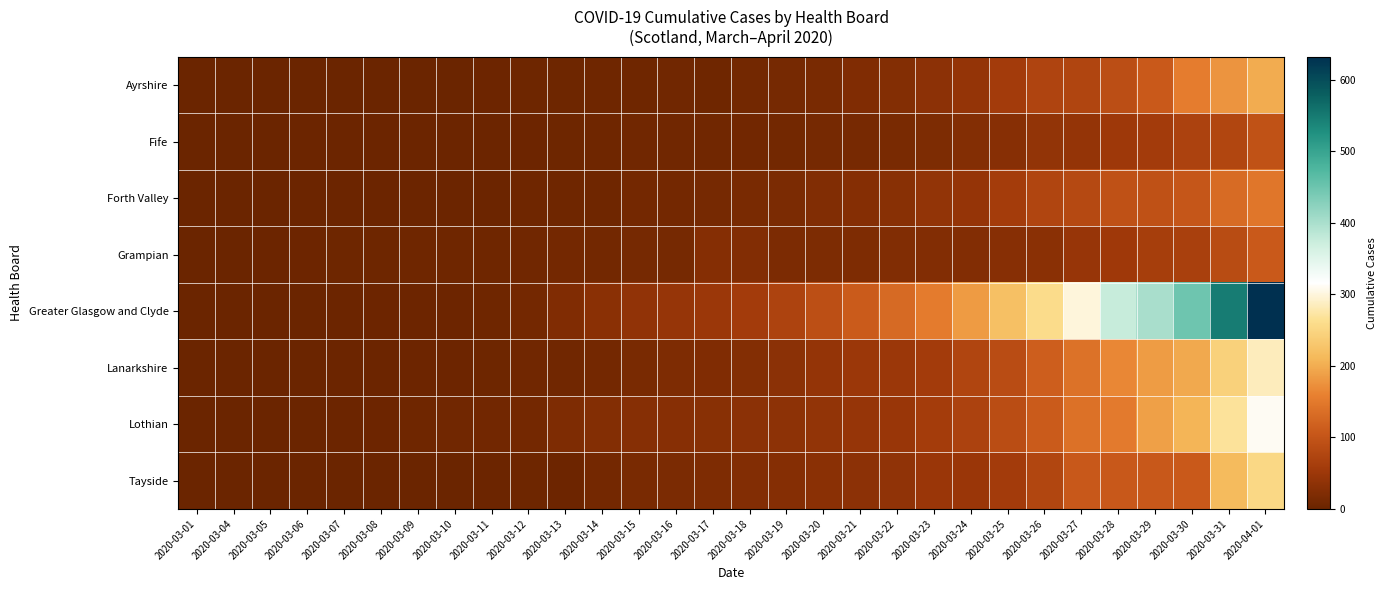

How many distinct data groups are displayed?

8